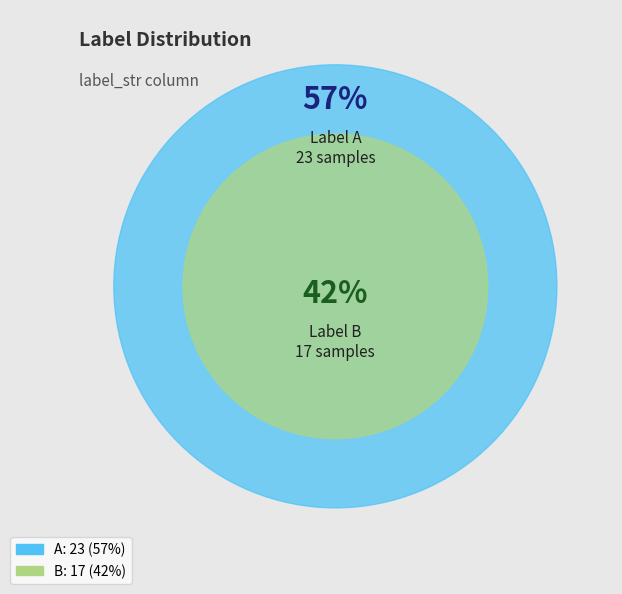

To the nearest percent, what is the average slice percentage?

50%